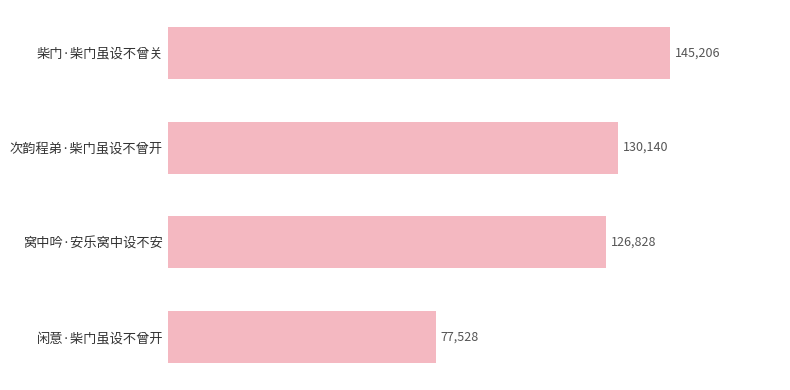

List the labels in order of value, largest first.

柴门·柴门虽设不曾关, 次韵程弟·柴门虽设不曾开, 窝中吟·安乐窝中设不安, 闲意·柴门虽设不曾开